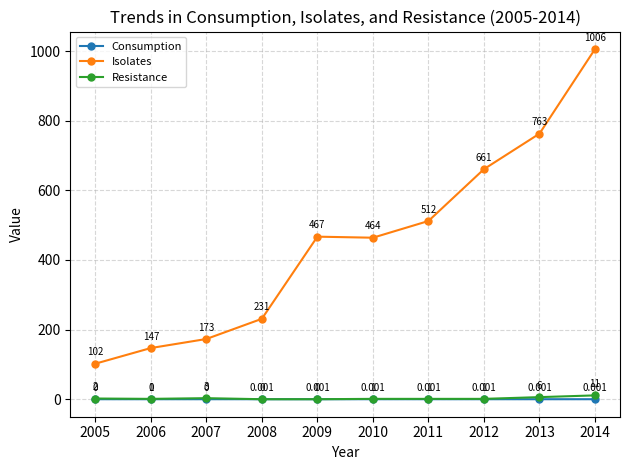

True or false: Resistance and Isolates intersect in this chart.

False